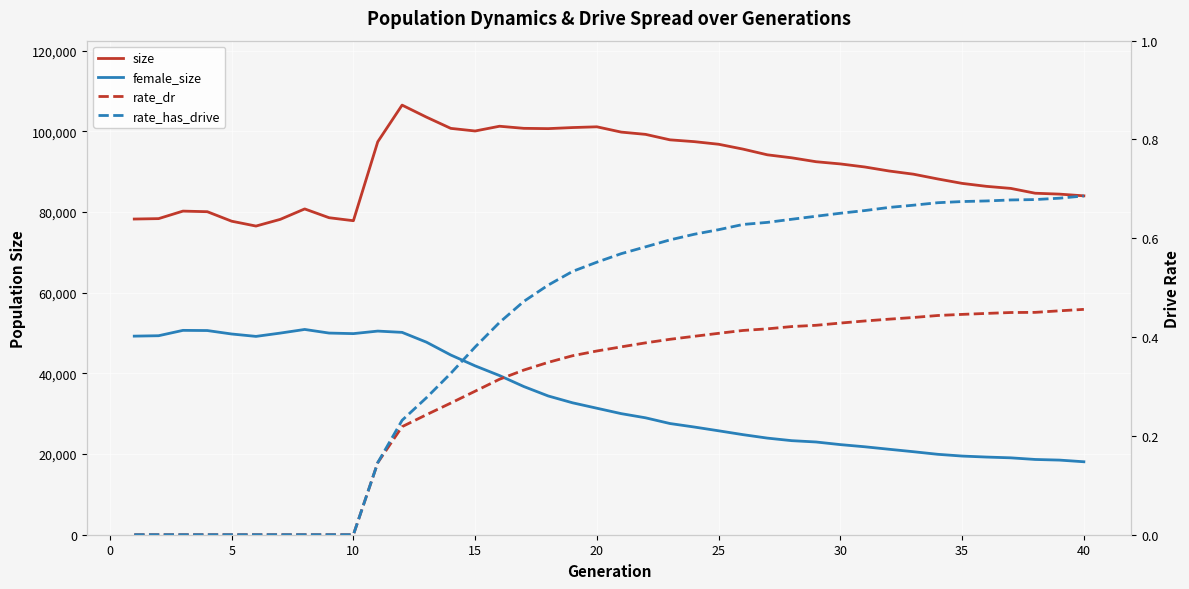

What are all the series names shown in the legend?

size, female_size, rate_dr, rate_has_drive